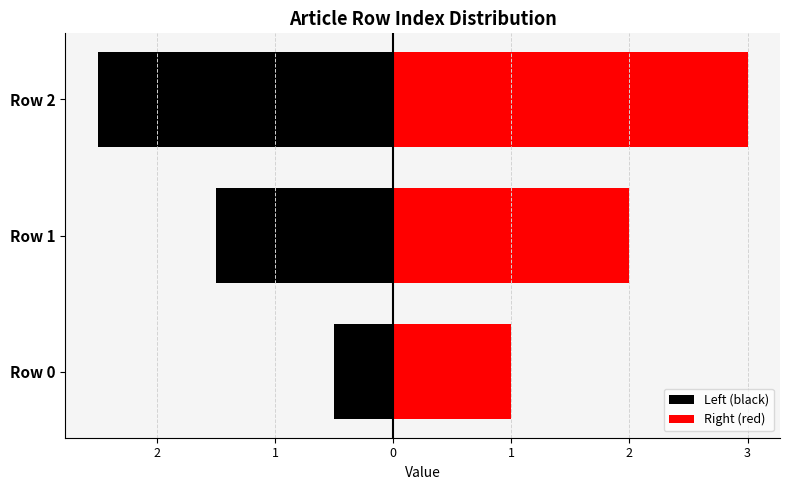

What is the sum of all Right (red) values?

6.0